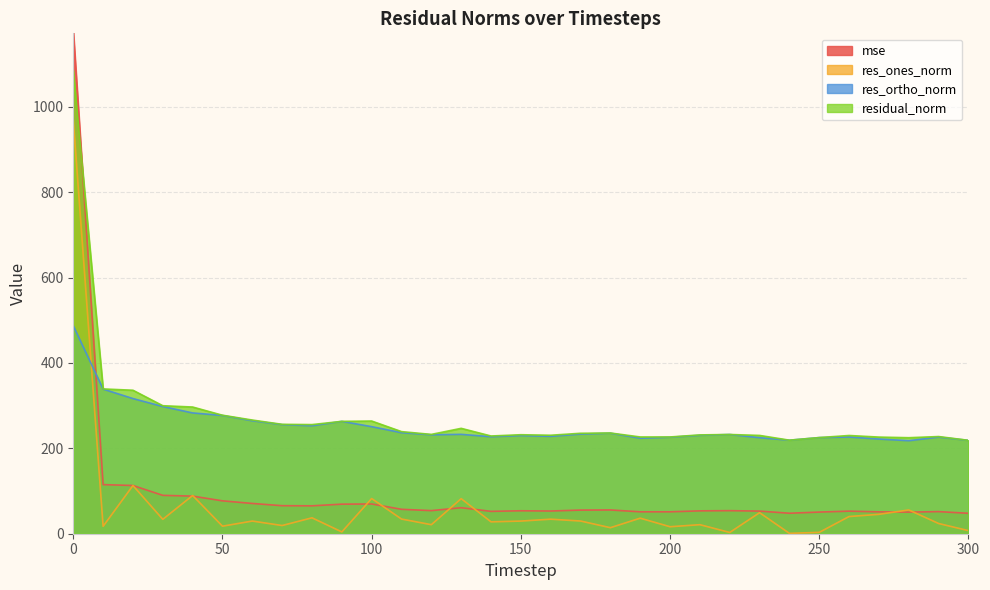

At which category does residual_norm reach its first local peak?

100